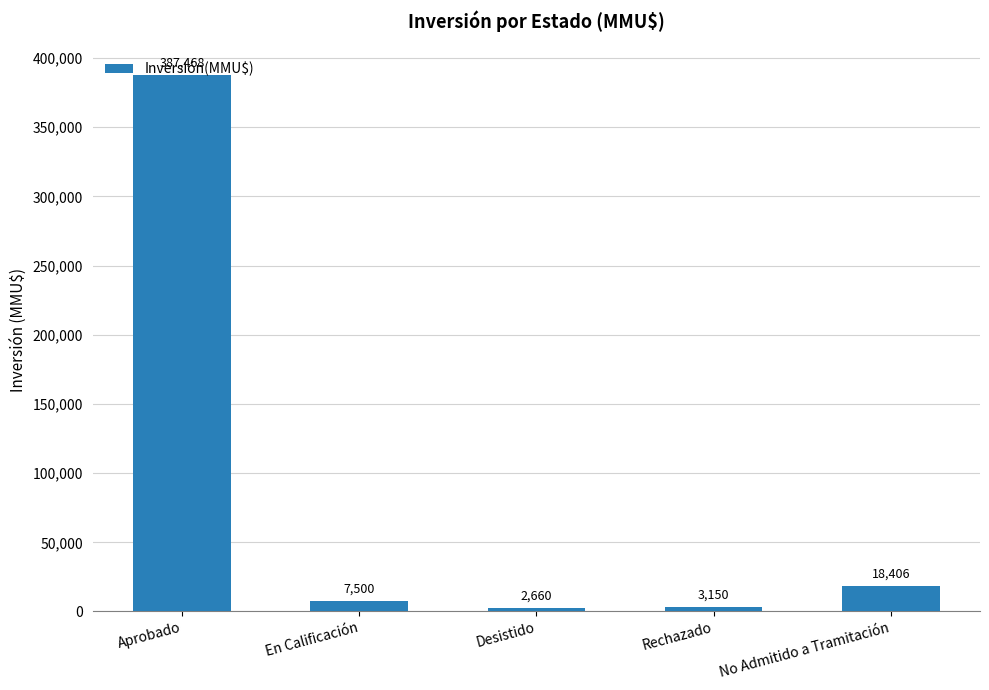

List the labels in order of value, smallest first.

Desistido, Rechazado, En Calificación, No Admitido a Tramitación, Aprobado